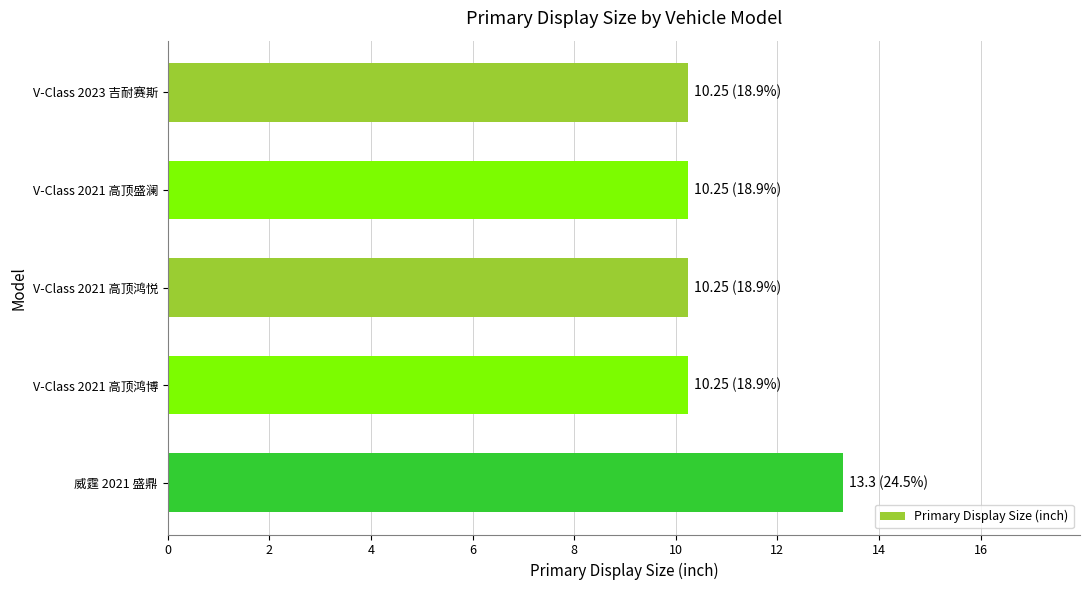

The chart shows a value of 5.9 at V-Class 2021 高顶盛澜. True or false?

False